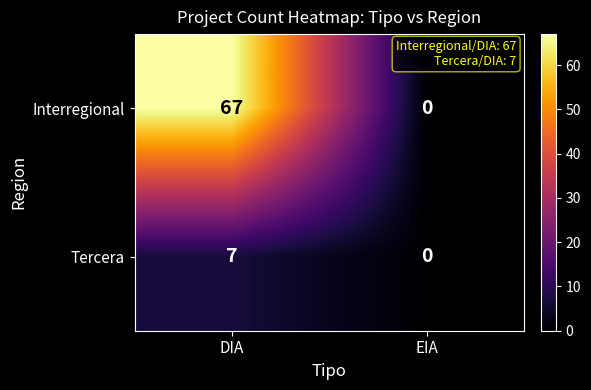

What is the sum of the Interregional values at EIA and DIA?

67